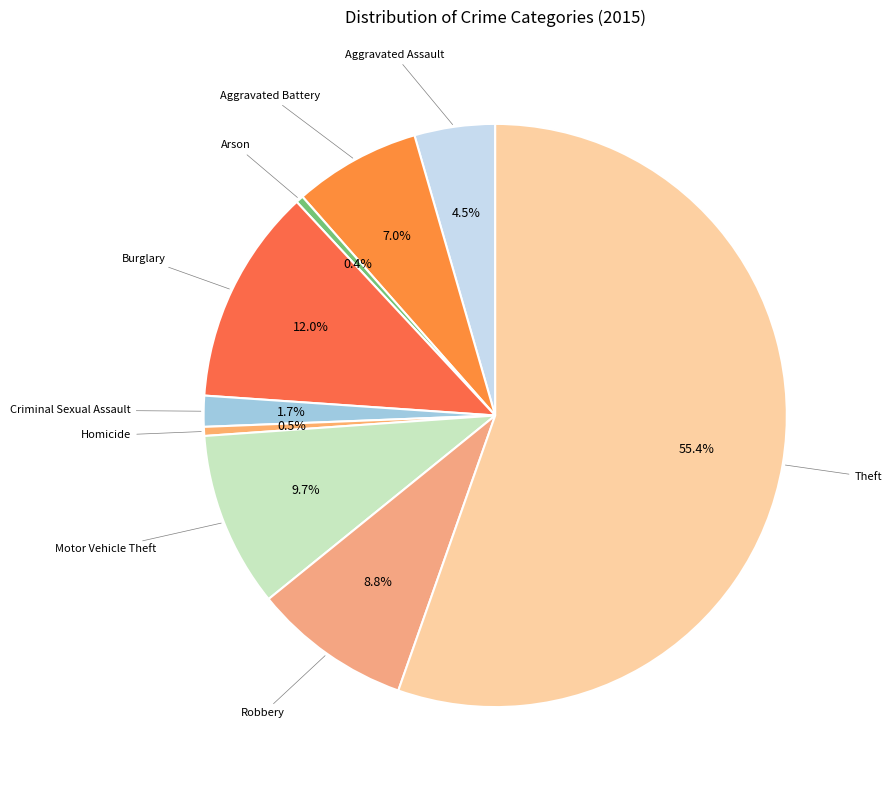

Which slice represents more than half of the pie?

Theft